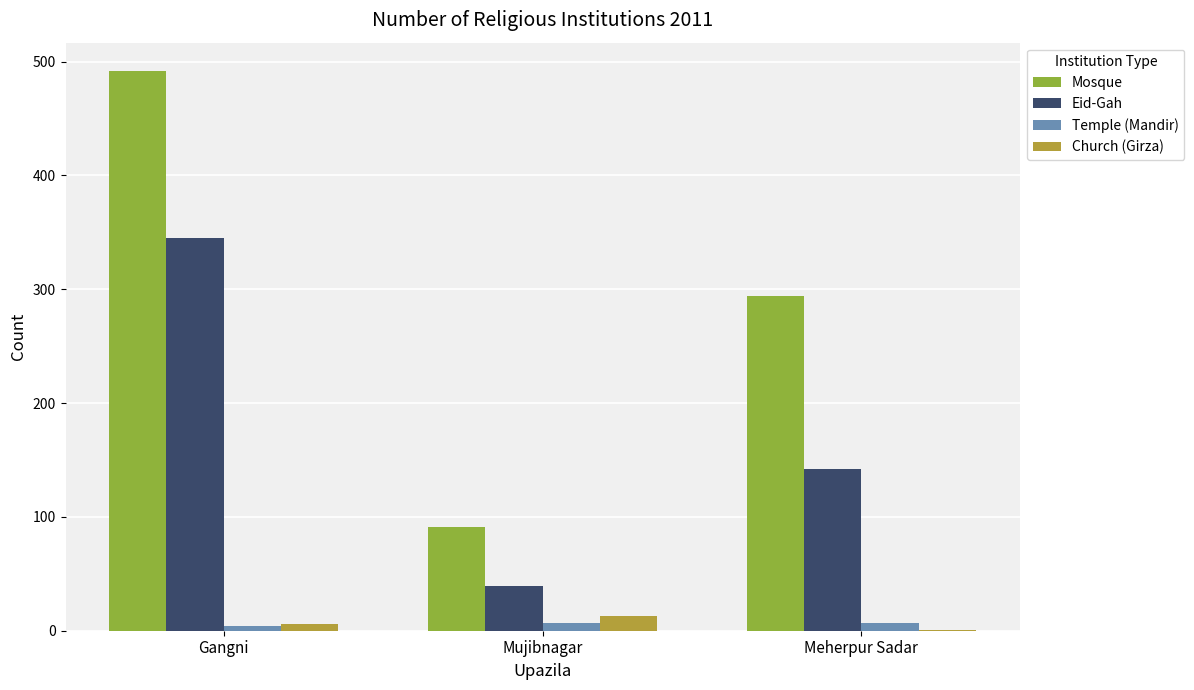

How many distinct data groups are displayed?

4